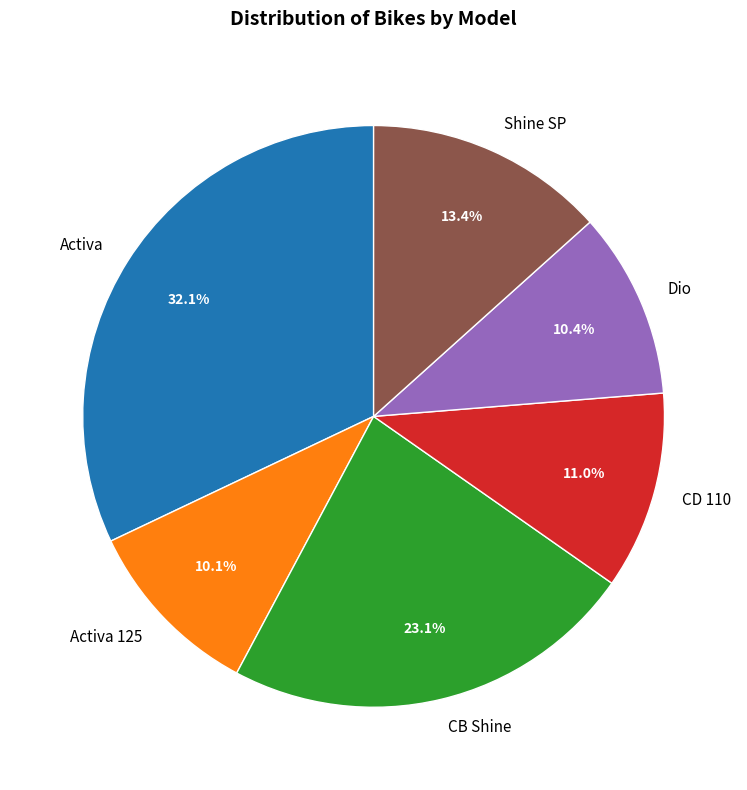

To the nearest percent, what is the average slice percentage?

17%